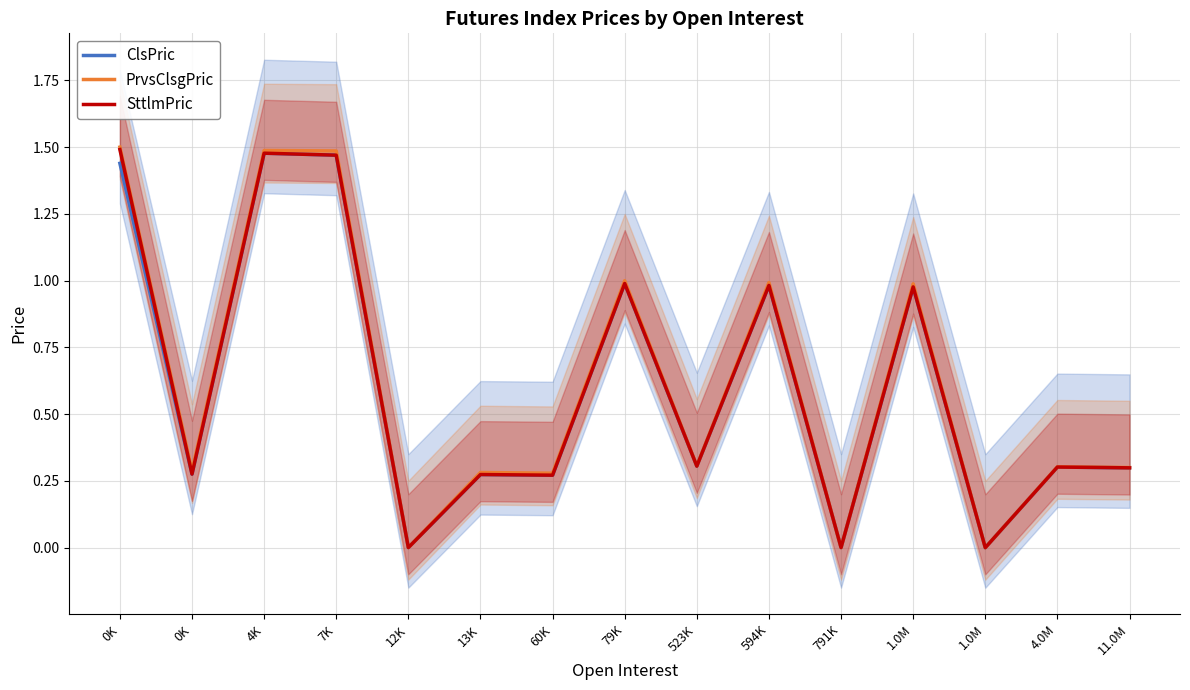

In PrvsClsgPric, how many points are higher than both neighbors (excluding endpoints)?

6